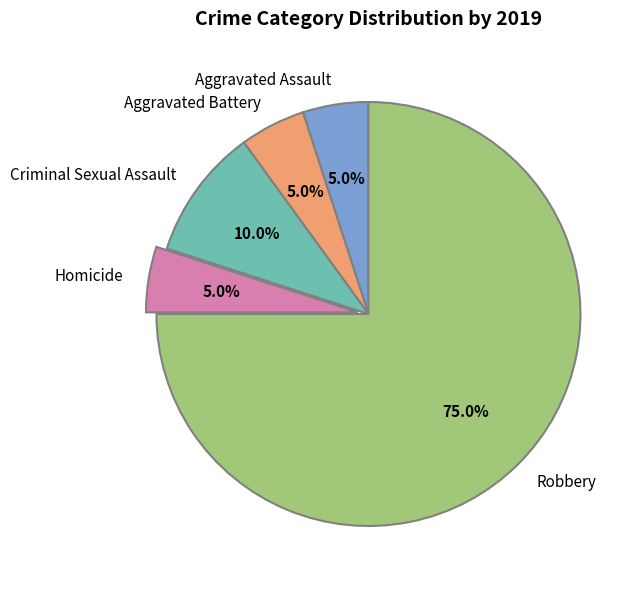

How many slices are in this pie chart?

5